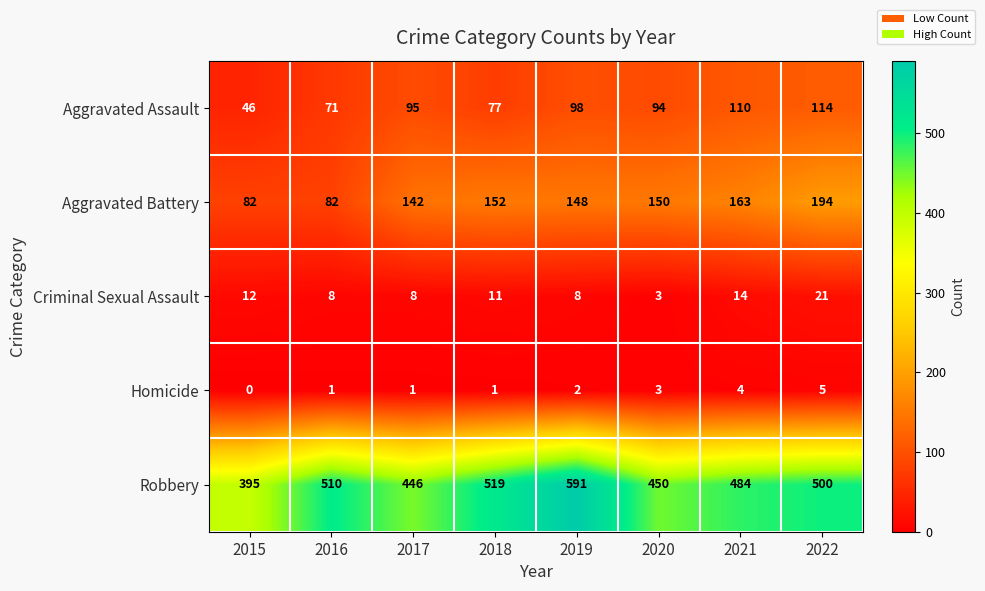

What is the total value across all series at 2021?

775